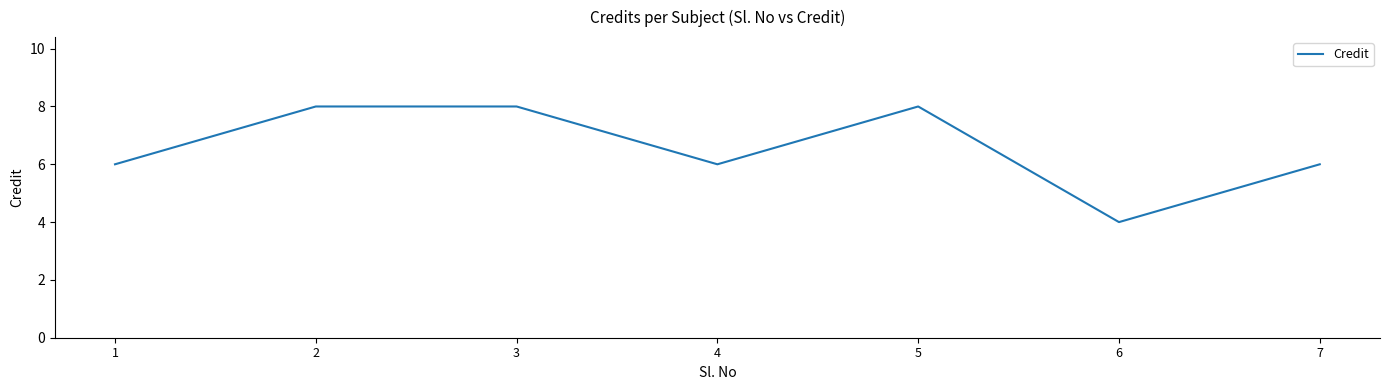

Between 6 and 7, which is larger?

7